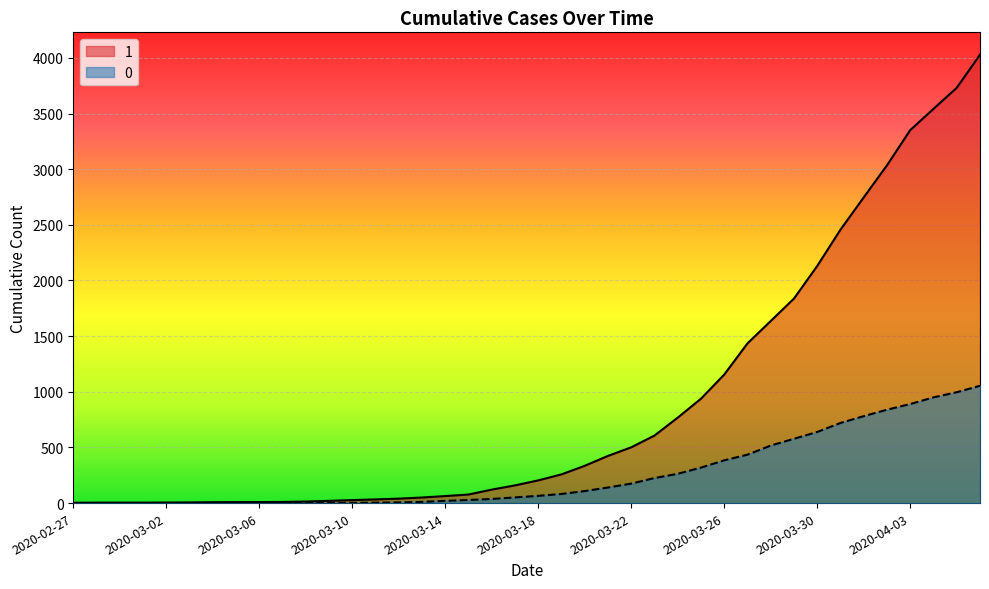

What is the difference between the maximum and minimum values in the 0 series?

1054